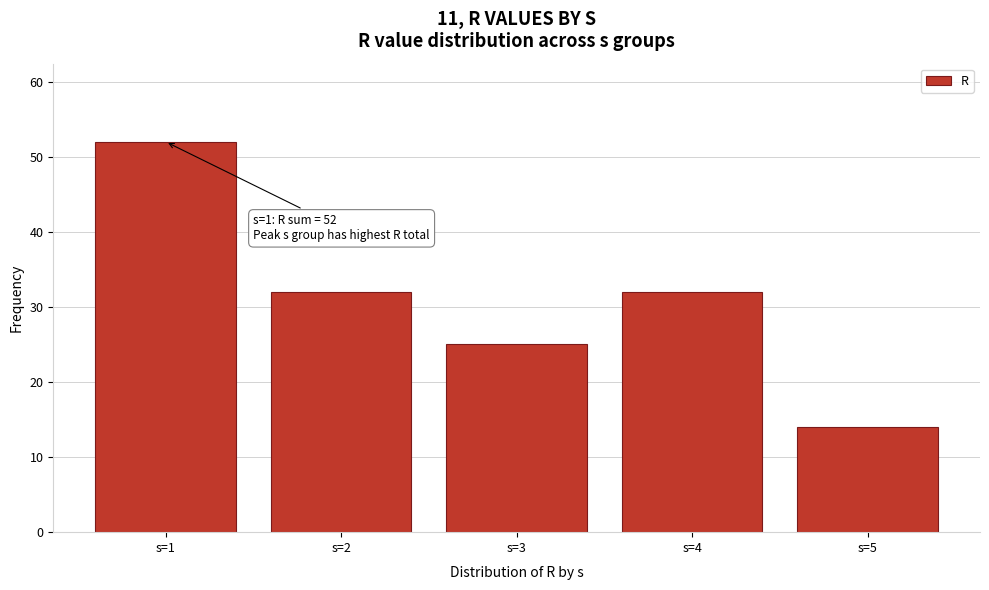

Reading left to right, what are all the values shown in this chart?

s=1=52	s=2=32	s=3=25	s=4=32	s=5=14